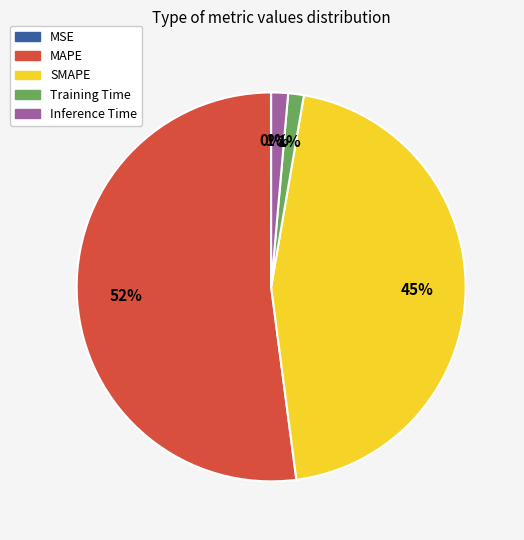

What percentage is the Training Time slice, to the nearest percent?

1%